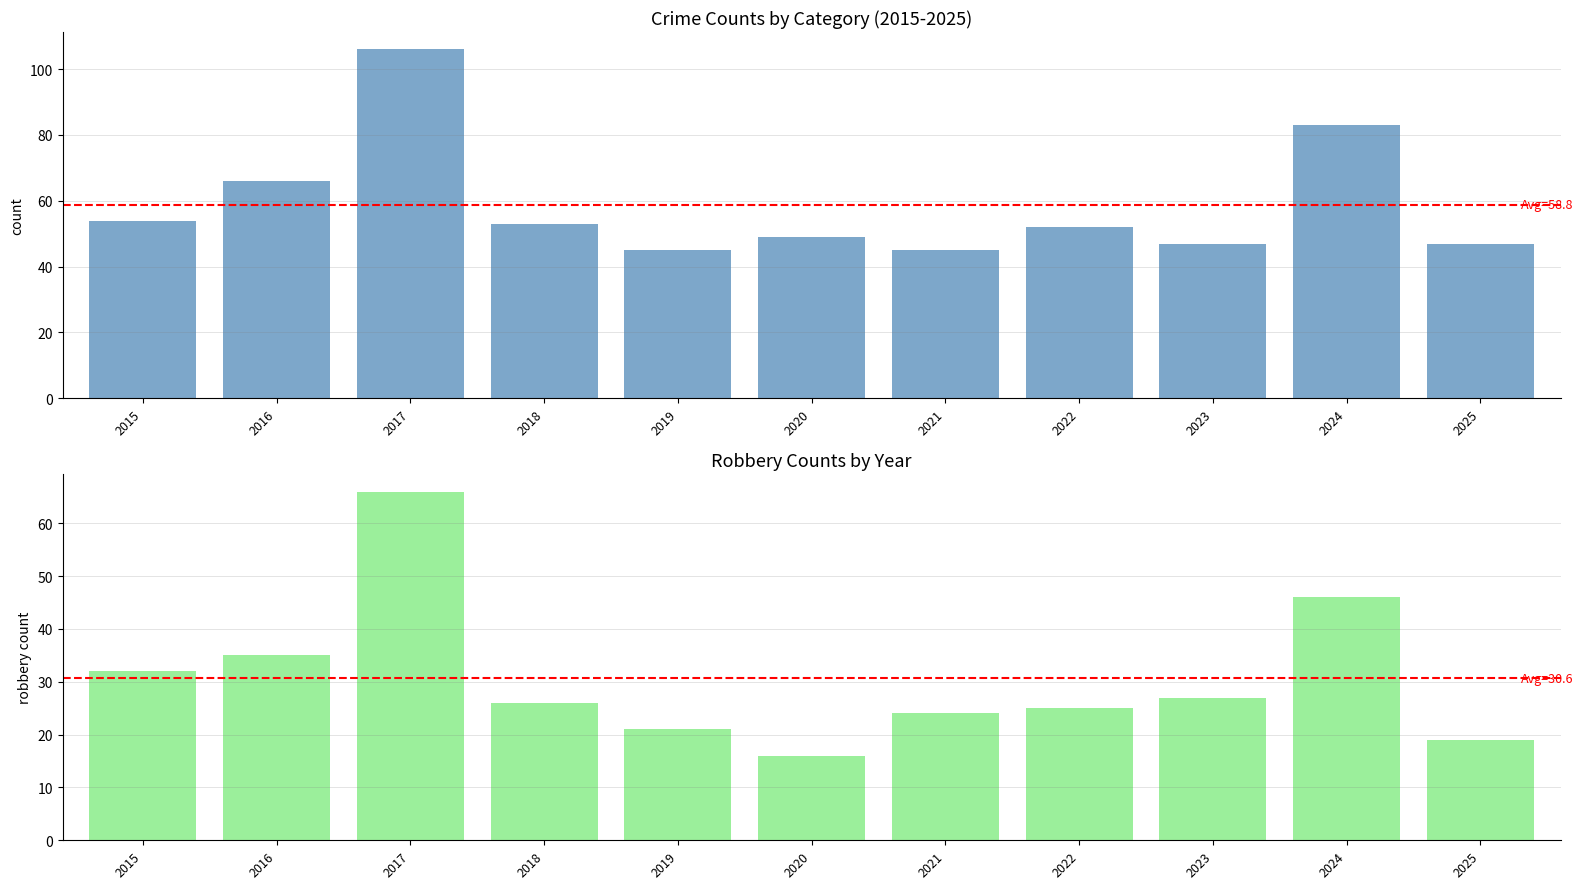

What is the value of the Robbery bar at the 9th from the left?

27